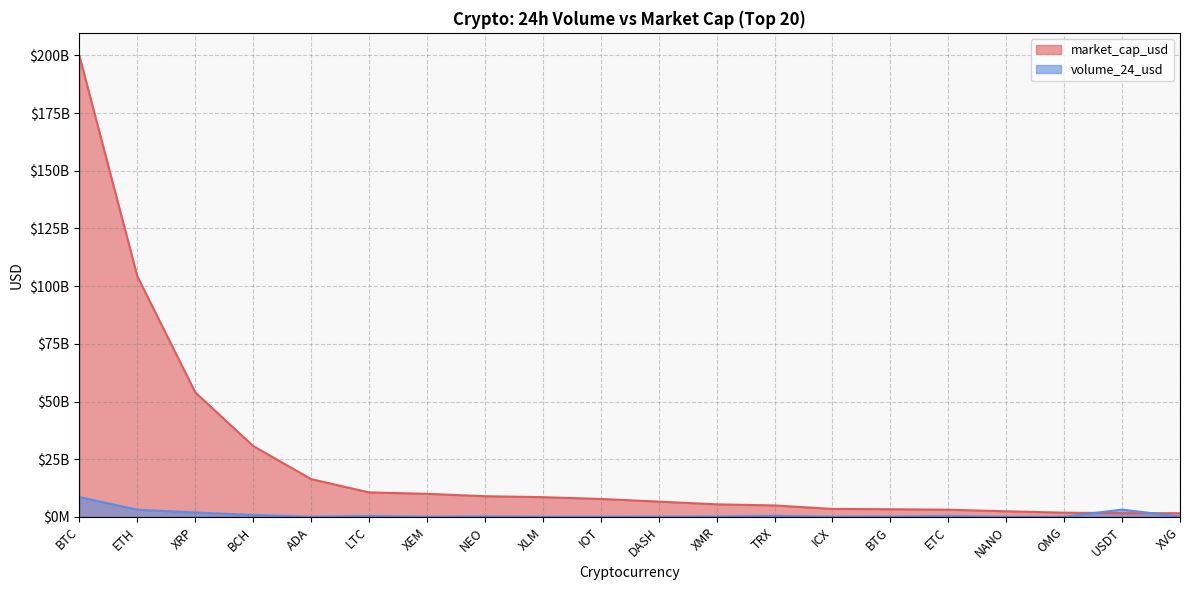

List the labels in order of market_cap_usd value, largest first.

BTC, ETH, XRP, BCH, ADA, LTC, XEM, NEO, XLM, IOT, DASH, XMR, TRX, ICX, BTG, ETC, NANO, OMG, USDT, XVG